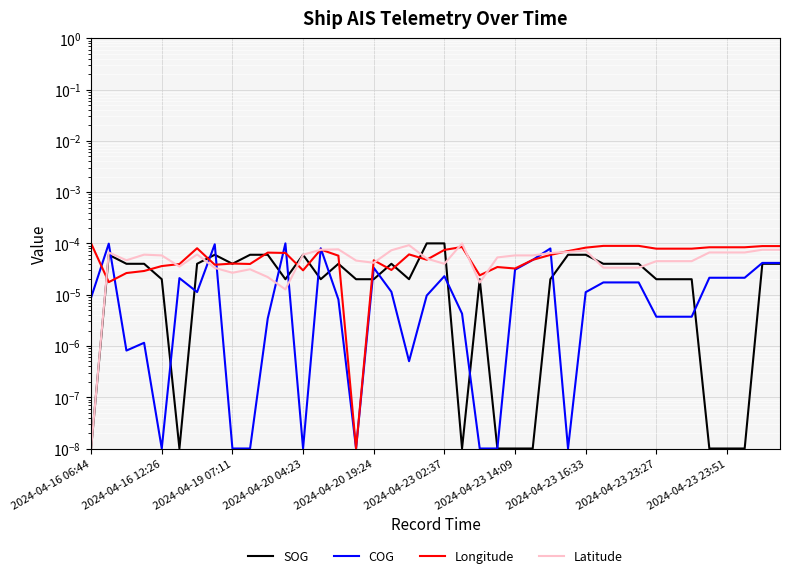

How many lines are shown in the chart?

4